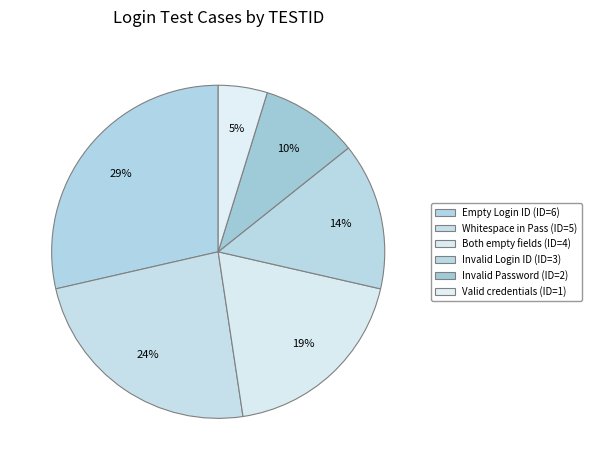

What percentage is the Invalid Password slice, to the nearest percent?

10%